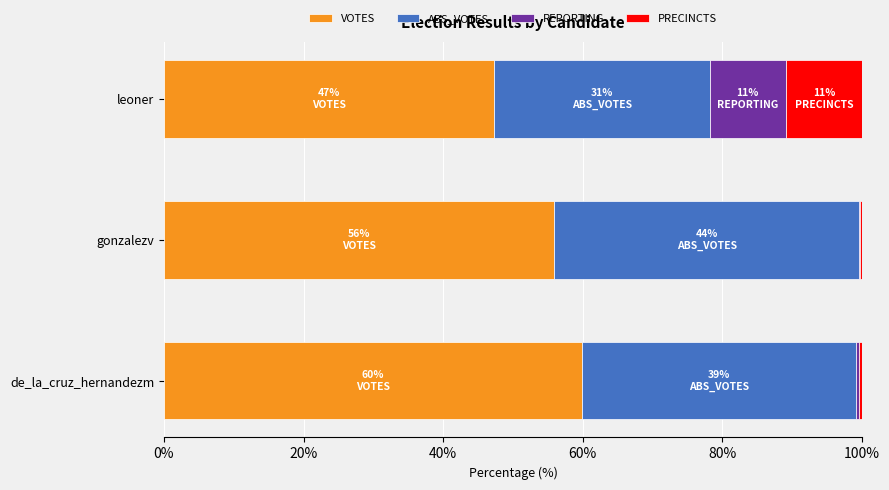

What is the sum of all VOTES values?

163.1